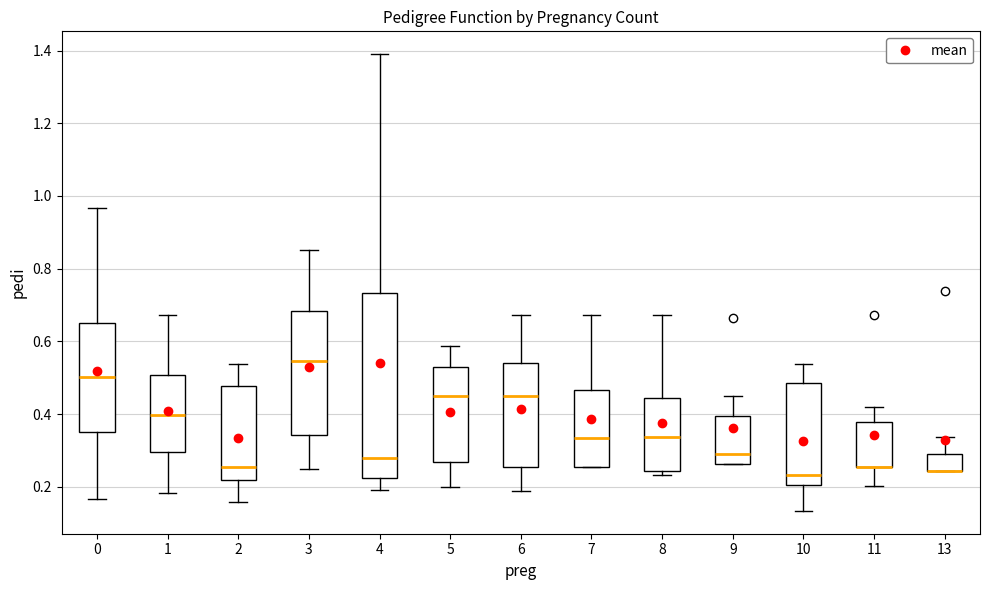

Where is the upper edge of the box at x = 13 on the y-axis? The values are not printed on the chart, so give them approximately, as read against the axis.

0.30